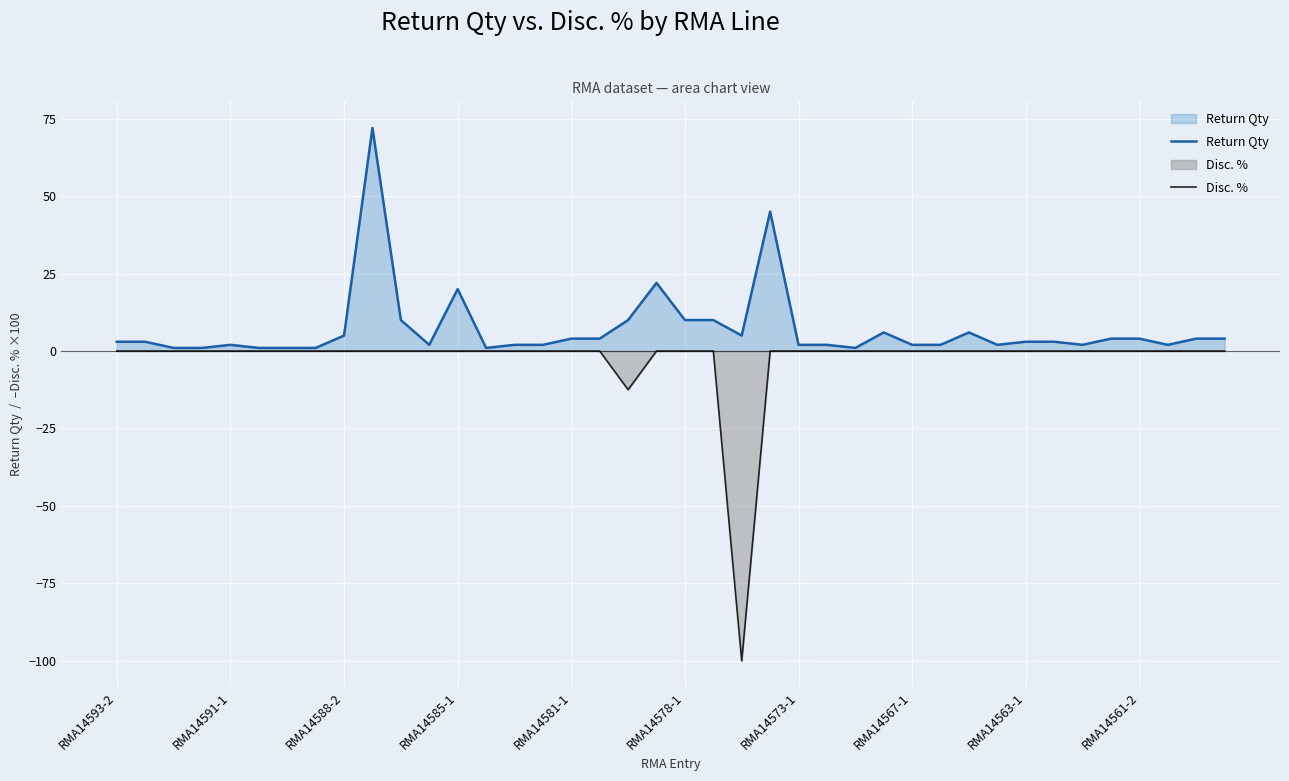

Which series has the widest spread of values?

Disc. %